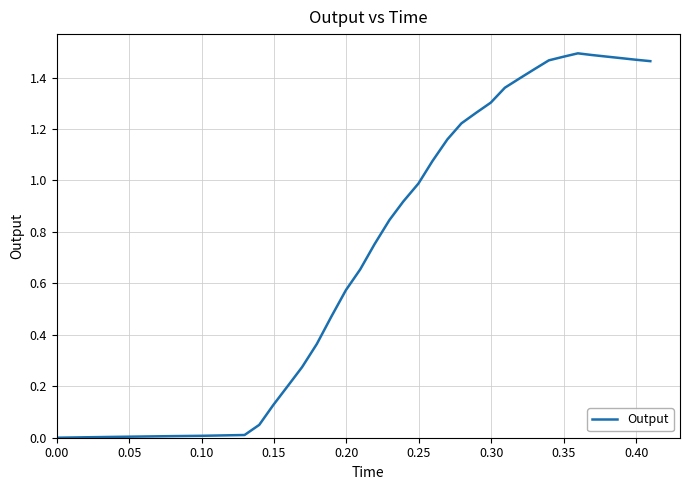

Reading left to right, what are all the values shown in this chart?

0.0	0.0	0.0	0.0	0.0	0.0	0.0	0.0	0.0	0.0	0.0	0.0	0.1	0.1	0.2	0.3	0.4	0.5	0.6	0.7	0.8	0.8	0.9	1.0	1.1	1.2	1.2	1.3	1.3	1.4	1.4	1.4	1.5	1.5	1.5	1.5	1.5	1.5	1.5	1.5